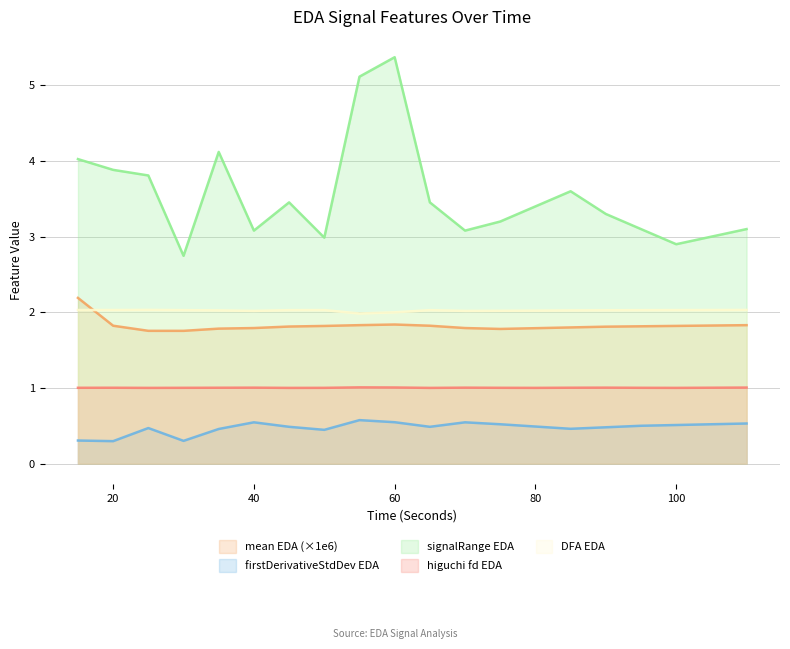

List the labels in order of firstDerivativeStdDev_EDA value, smallest first.

20, 30, 15, 50, 35, 85, 25, 90, 45, 65, 80, 95, 100, 75, 105, 110, 40, 70, 60, 55